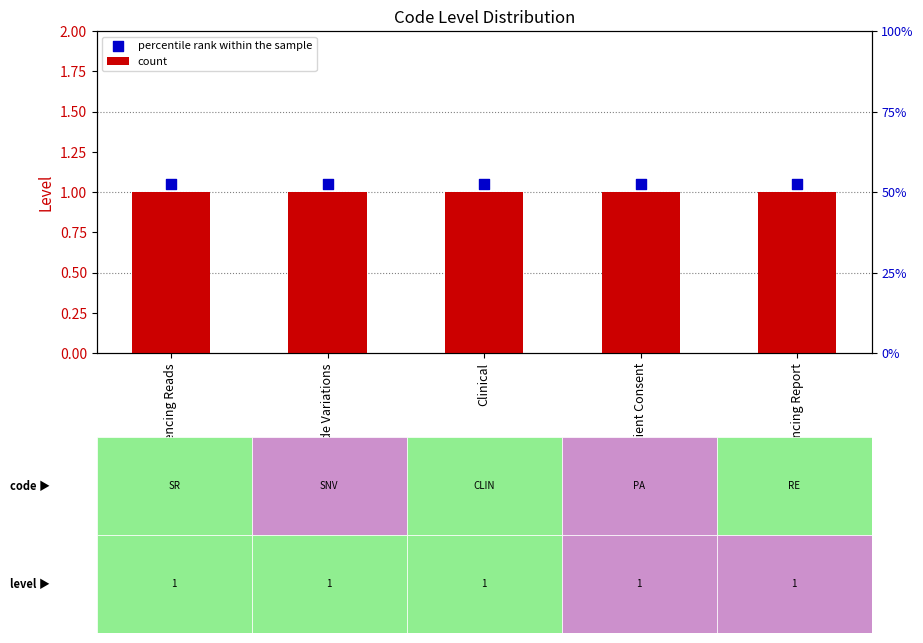

Which series has the largest Y range (max minus min)?

count